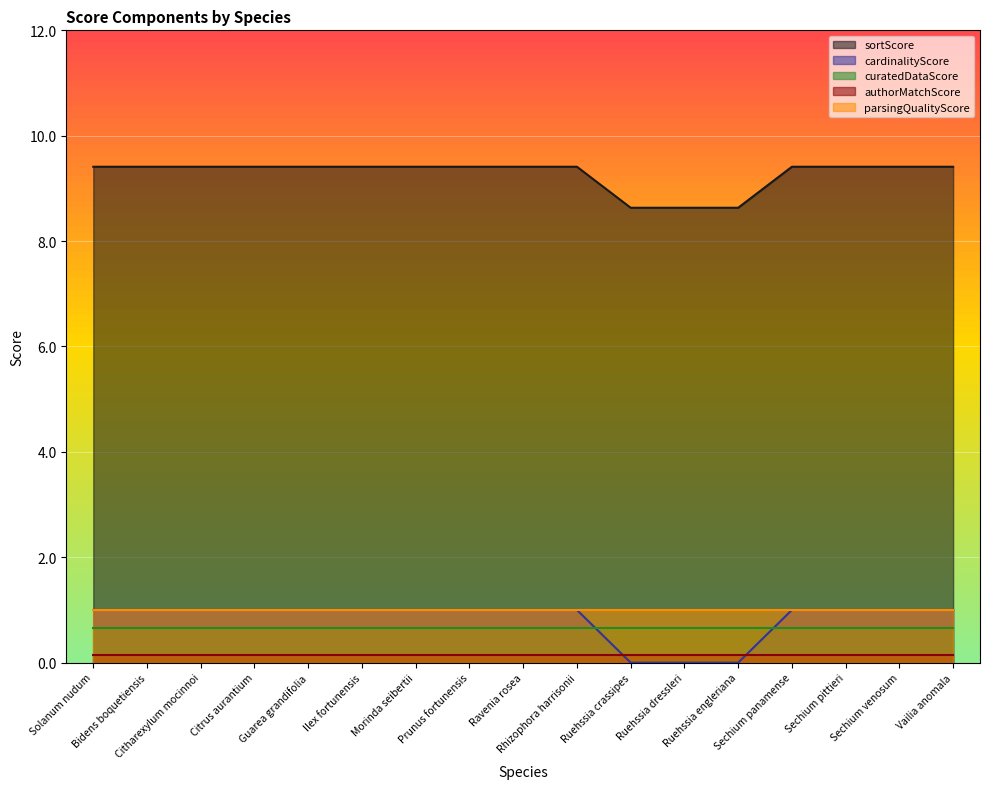

What is the sum of all parsingQualityScore values?

17.0